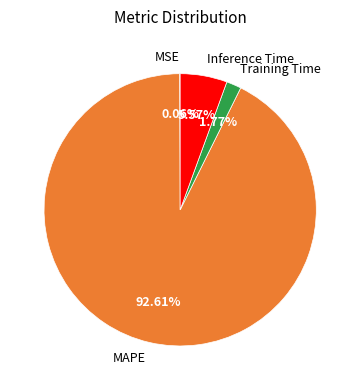

Does MAPE account for over 50% of the chart?

Yes